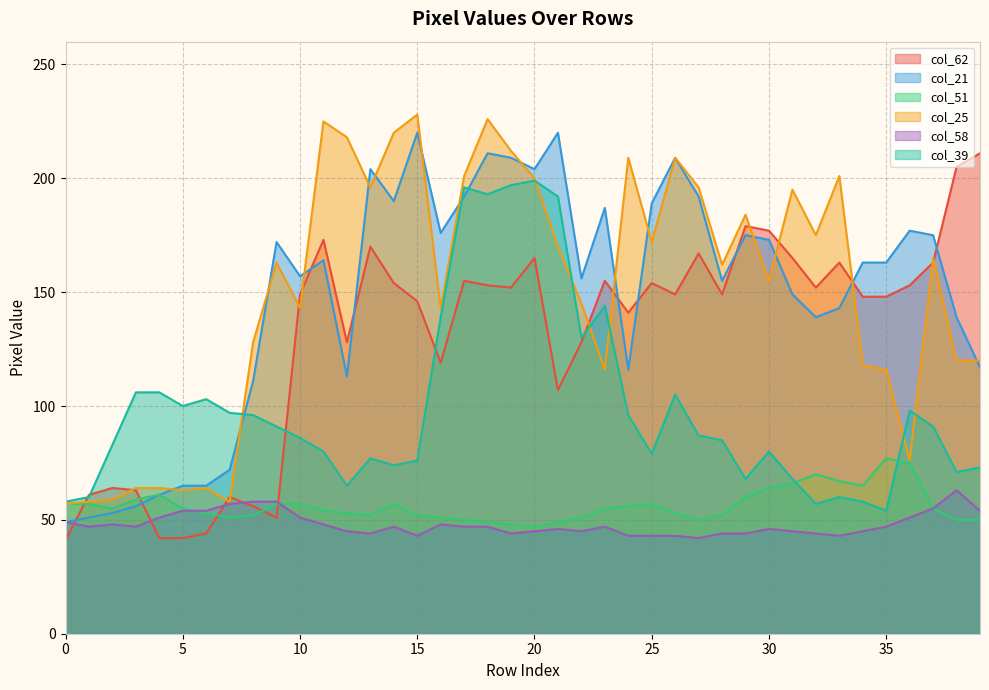

What is the value of the col_39 point at the 20th from the left?

197